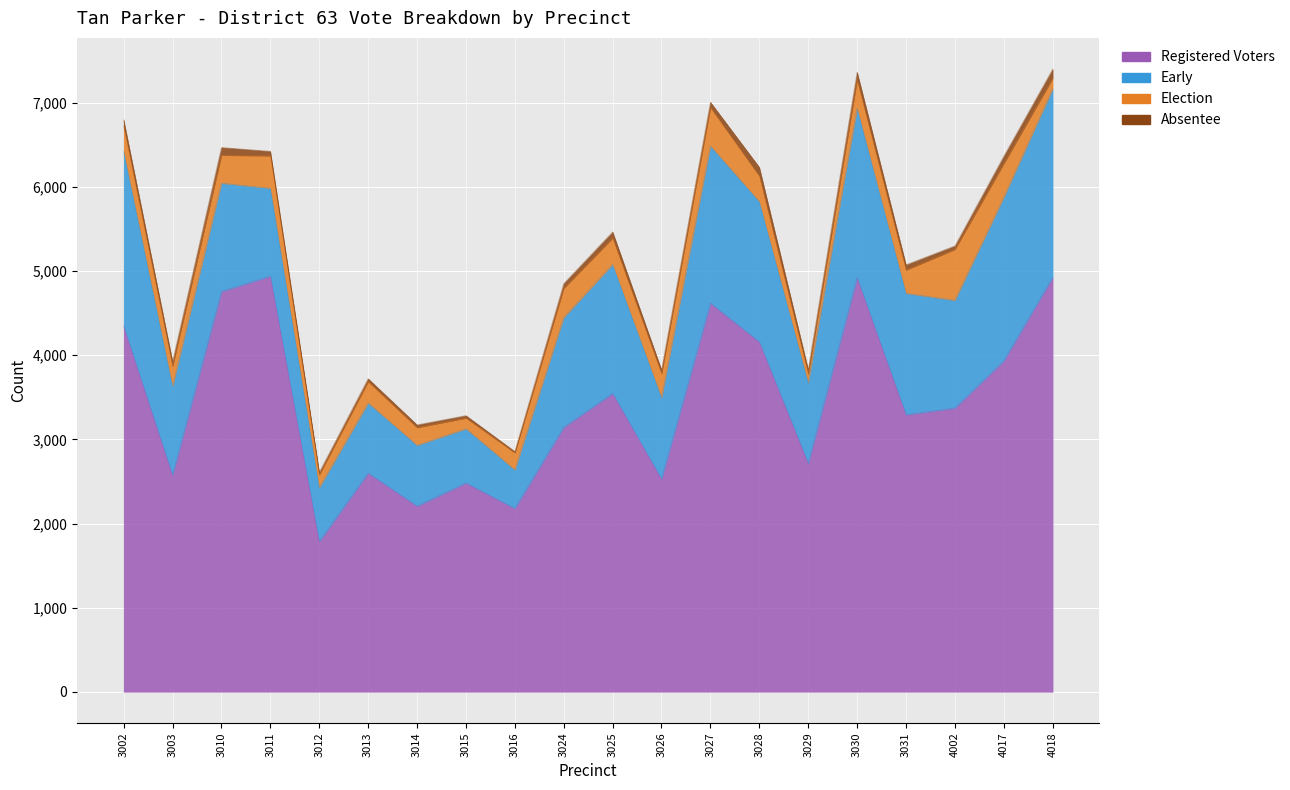

Where is the first local minimum for Absentee?

3003